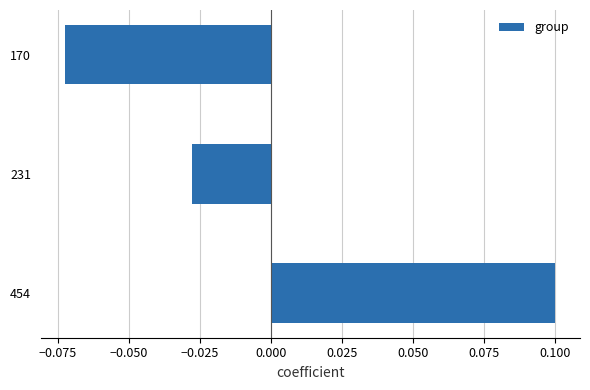

How many values are below zero?

2